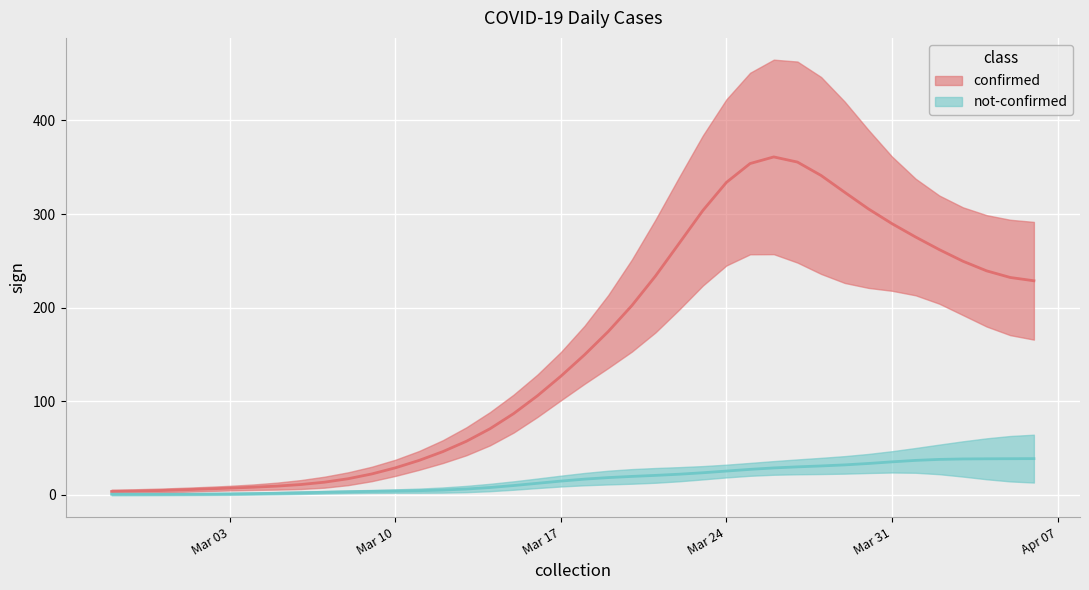

Rank the series by their average value, from lowest to highest.

not-confirmed, confirmed